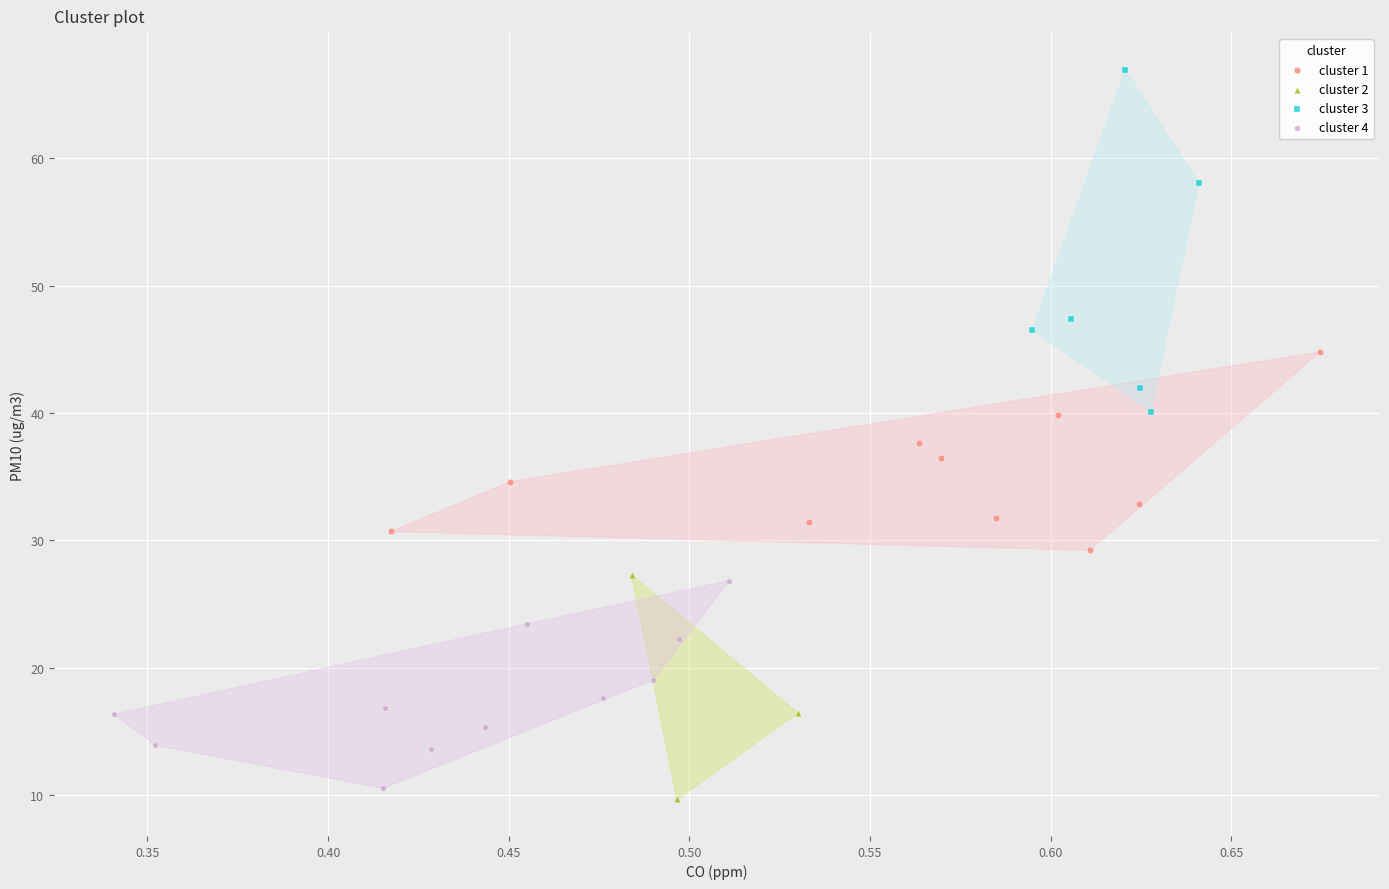

Which series has the widest spread of Y values?

cluster 3